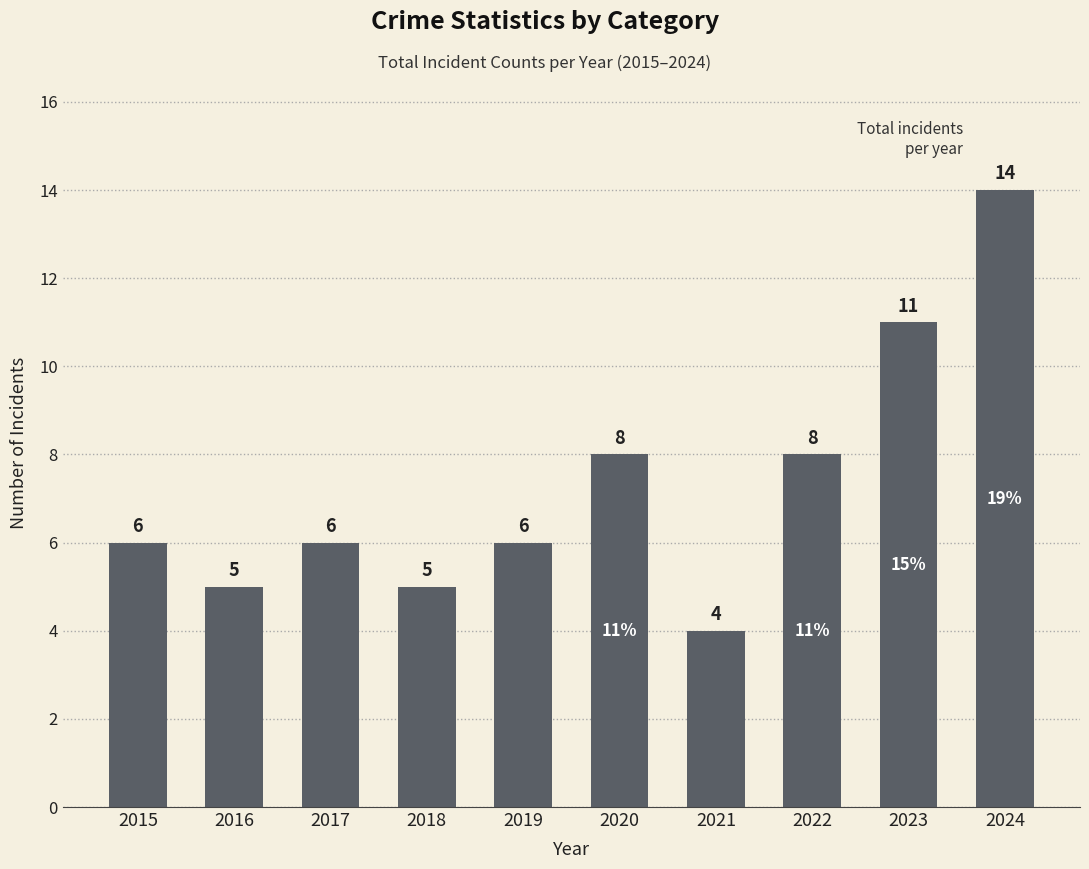

How many values are between 5 and 8?

7